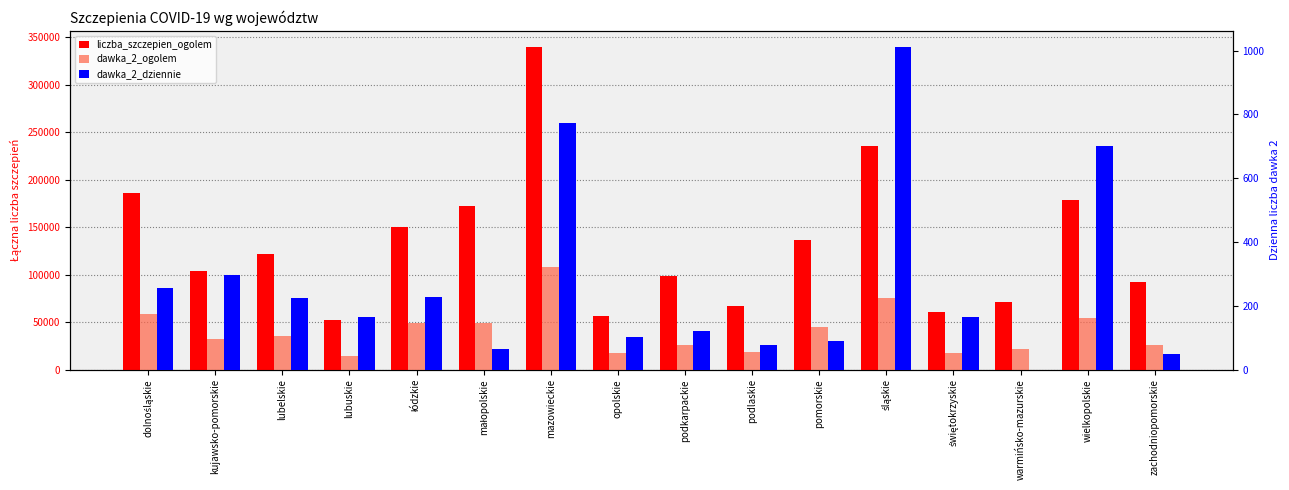

What is the label of the 15th bar from the left?

wielkopolskie